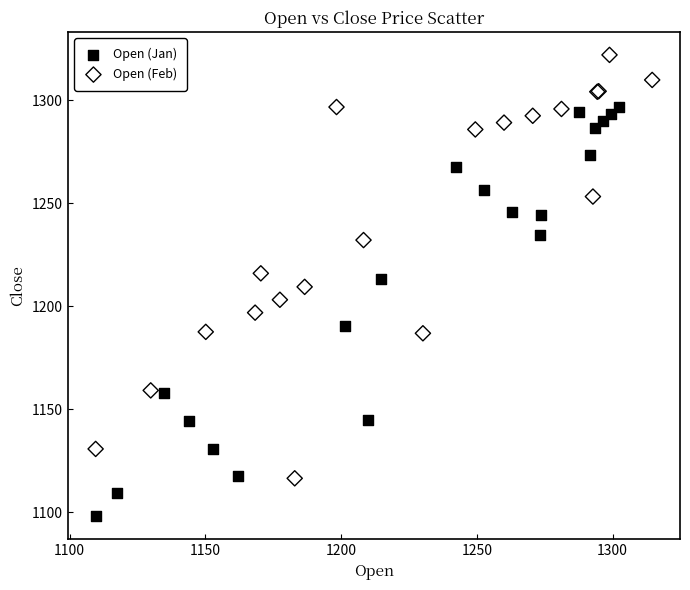

What are all the series names shown in the legend?

Open (Jan), Open (Feb)